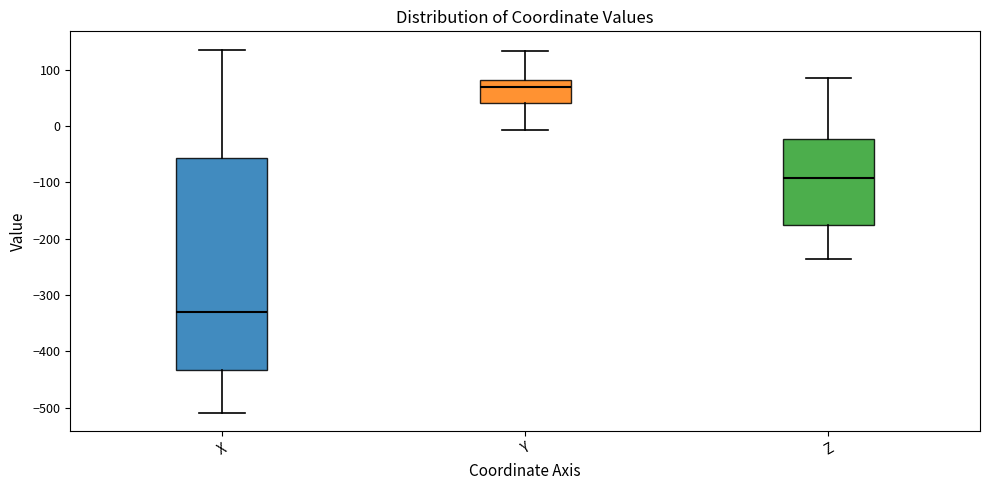

Reading left to right, transcribe this box plot: for each box, give where its median line is, the range the box spans, and where its two whiskers end, as read against the y-axis. The values are not printed on the chart, so give them approximately, as read against the axis.

X: median -330, box -430 to -60, whiskers -510 to 140
Y: median 70, box 40 to 80, whiskers -10 to 130
Z: median -90, box -180 to -20, whiskers -240 to 90